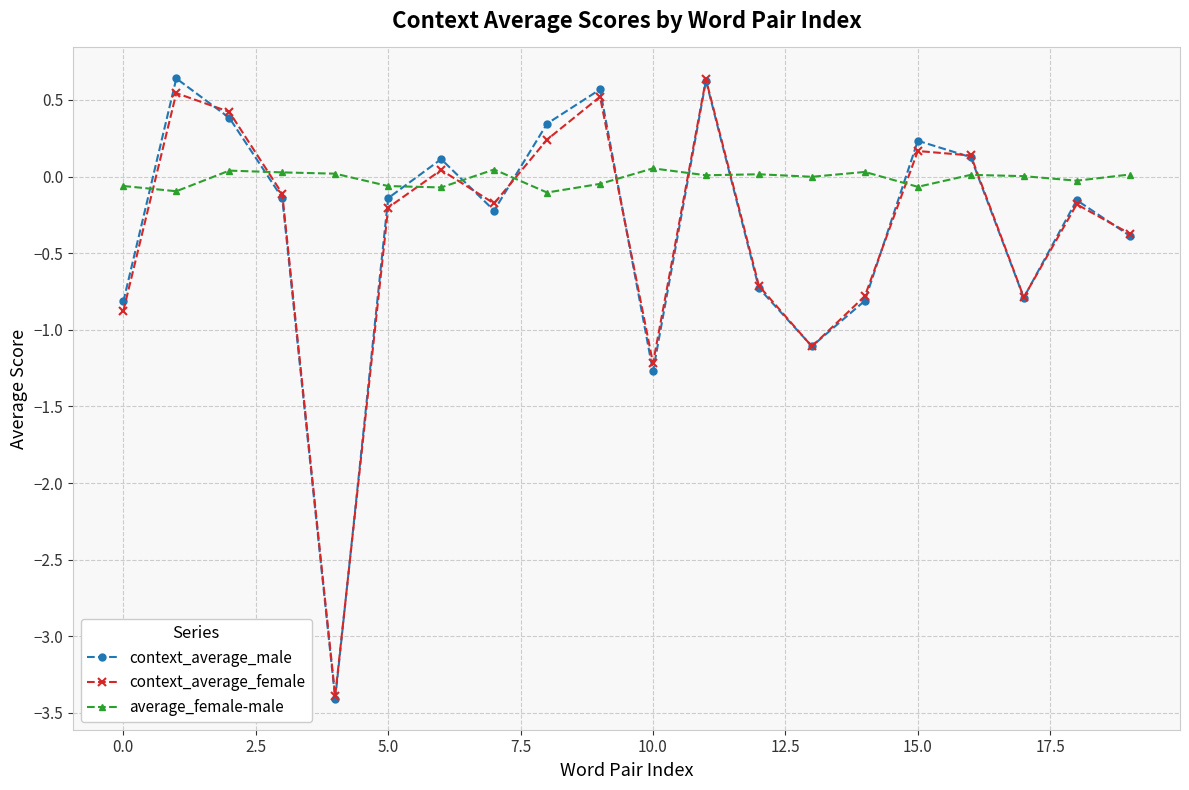

How many values in the context_average_male series exceed 0?

8